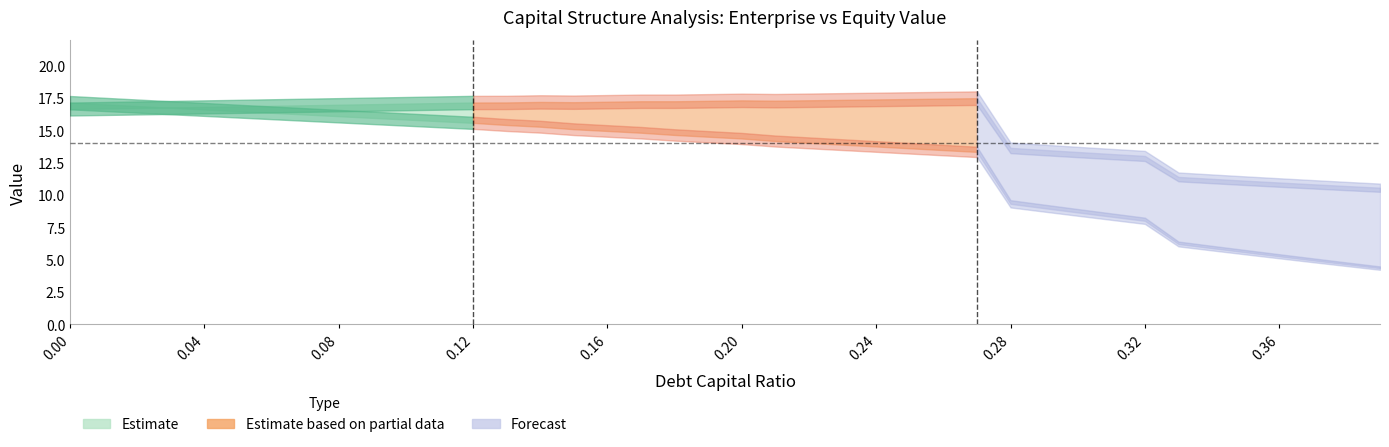

What is the difference between the equity_value values at 0.16 and 0.04?

1.7